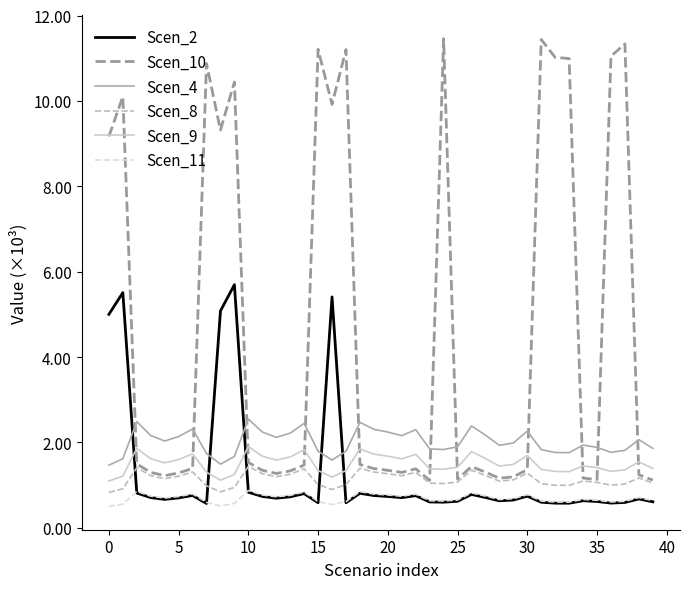

What is the value of the Scen_4 point at the 1st from the left?

1468.5